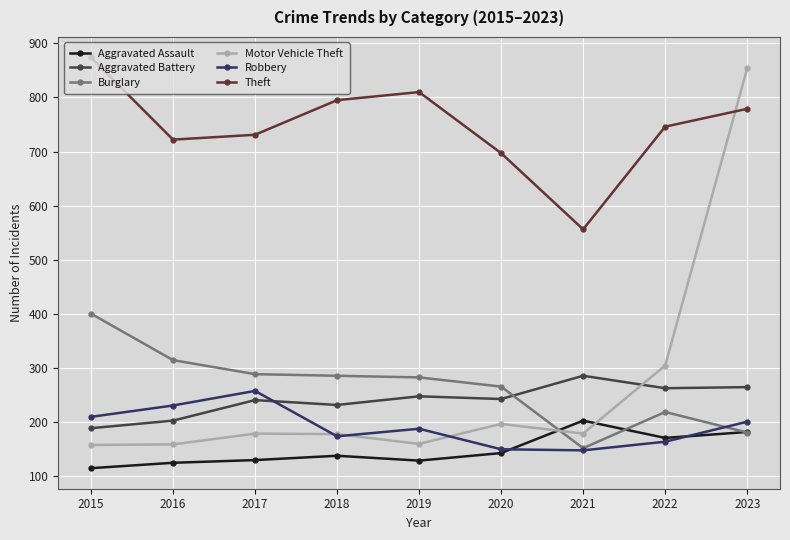

What is the value of the Burglary point at the 4th from the left?

285